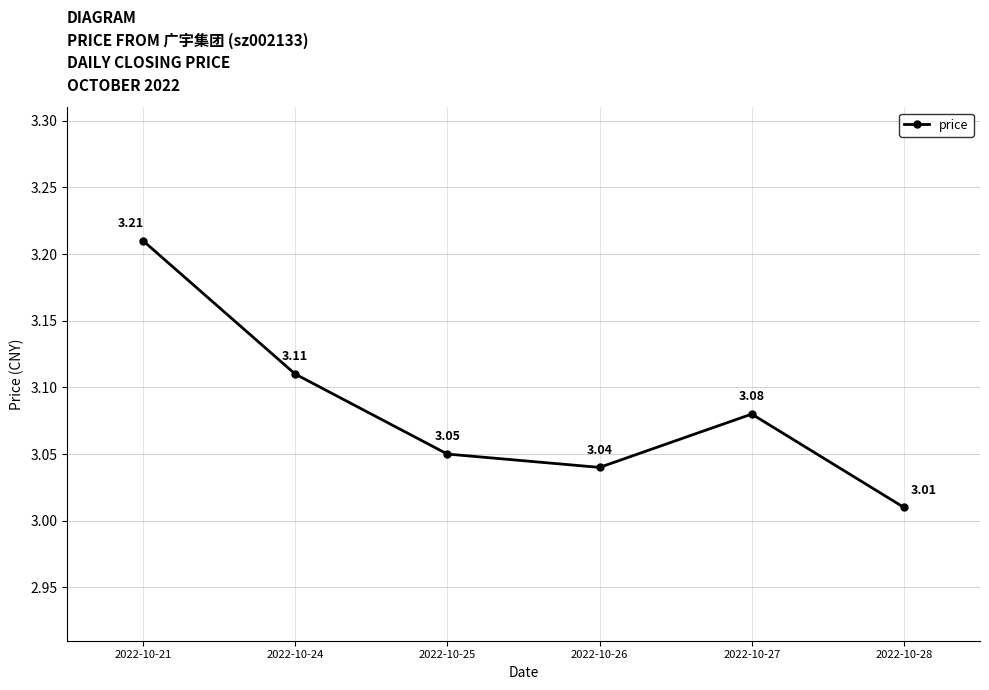

Read the value at 2022-10-21.

3.2